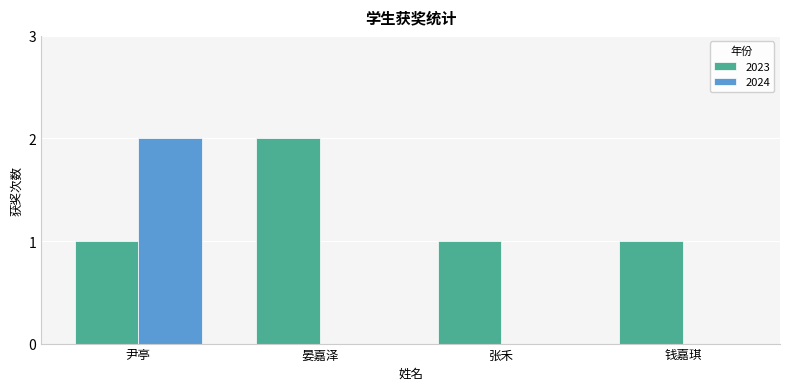

Reading left to right, extract all data points from this chart.

2023: 尹亭=1	晏嘉泽=2	张禾=1	钱嘉琪=1
2024: 尹亭=2	晏嘉泽=0	张禾=0	钱嘉琪=0